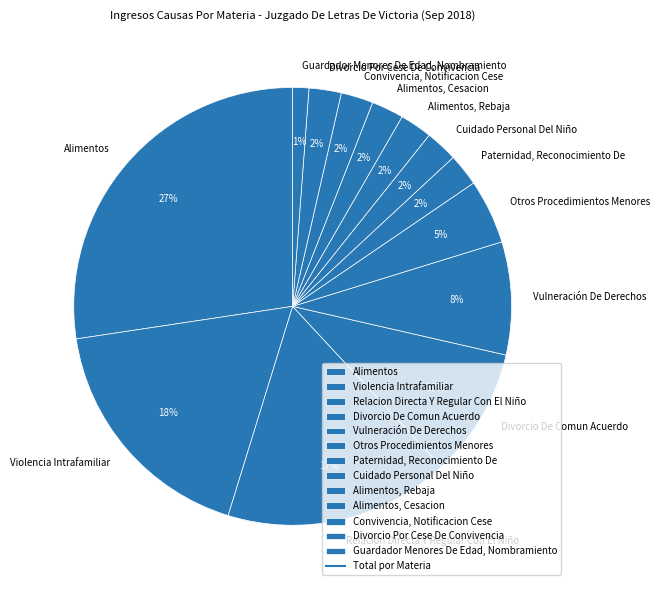

Count the number of slices in the pie.

13